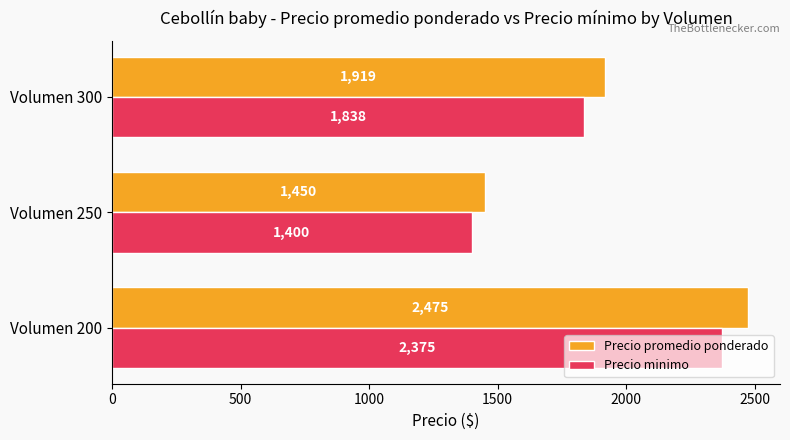

At which category is the sum across all series the highest?

Volumen 200